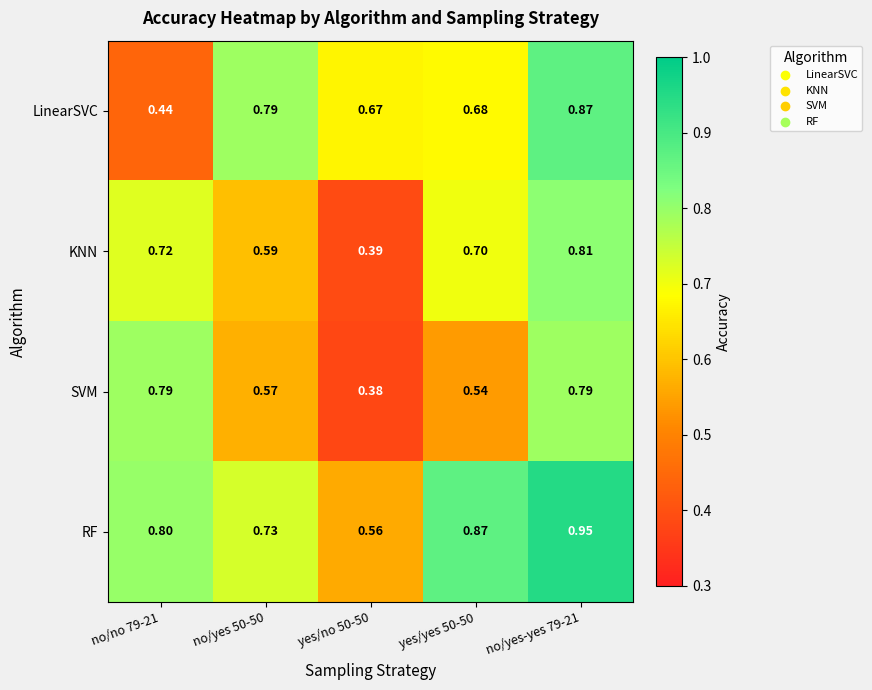

Rank the series by their average value, from lowest to highest.

SVM, KNN, LinearSVC, RF